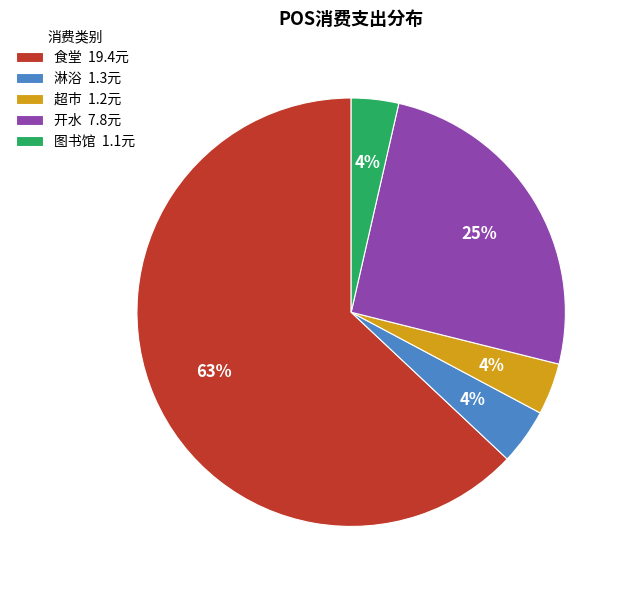

How many segments does this pie chart have?

5